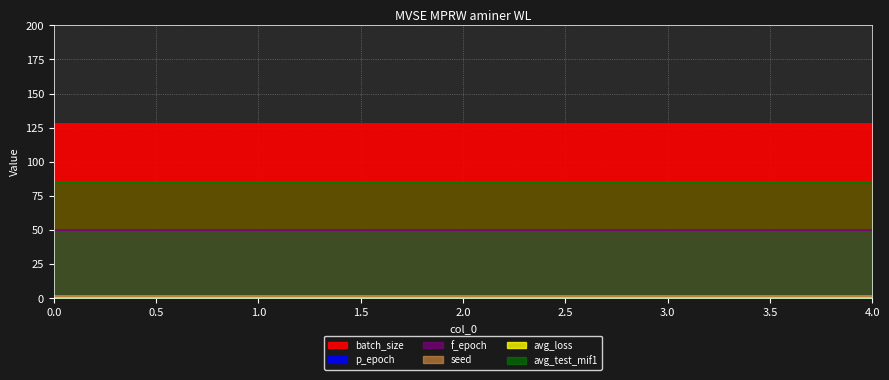

Is the value of f_epoch at 4 greater than the value of p_epoch at 3?

Yes